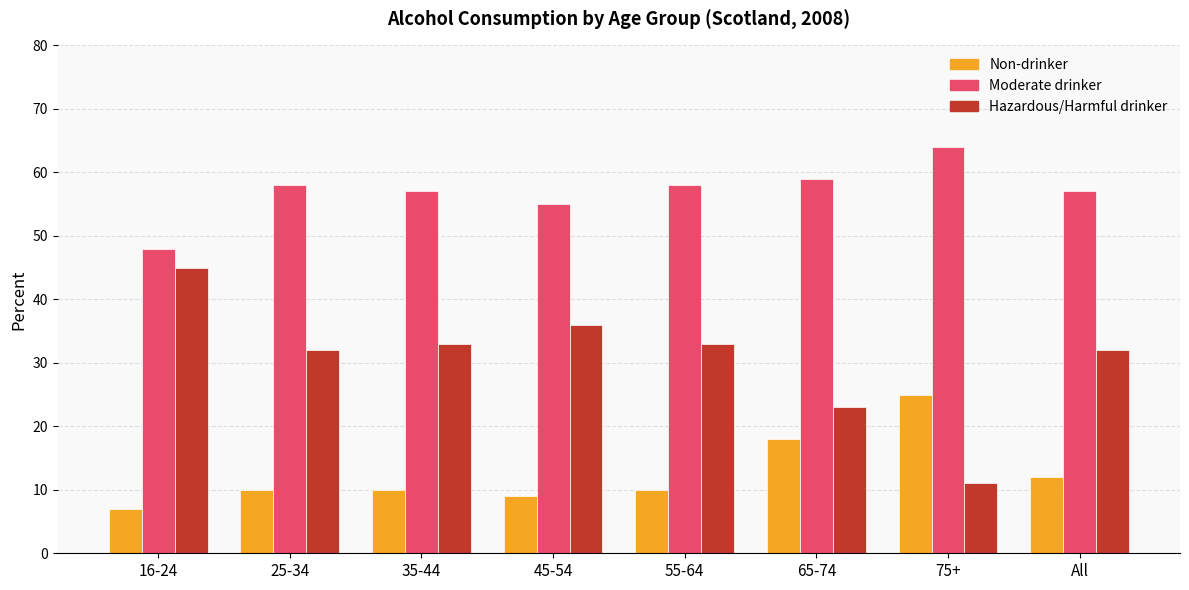

How many bars are there in total?

24